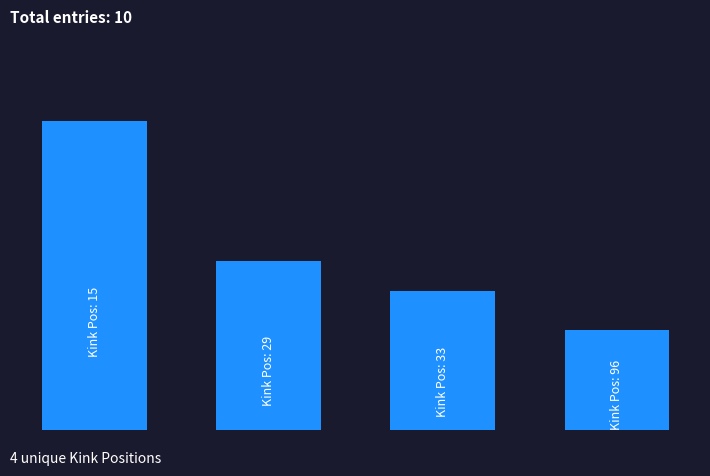

How many bars are there in total?

4